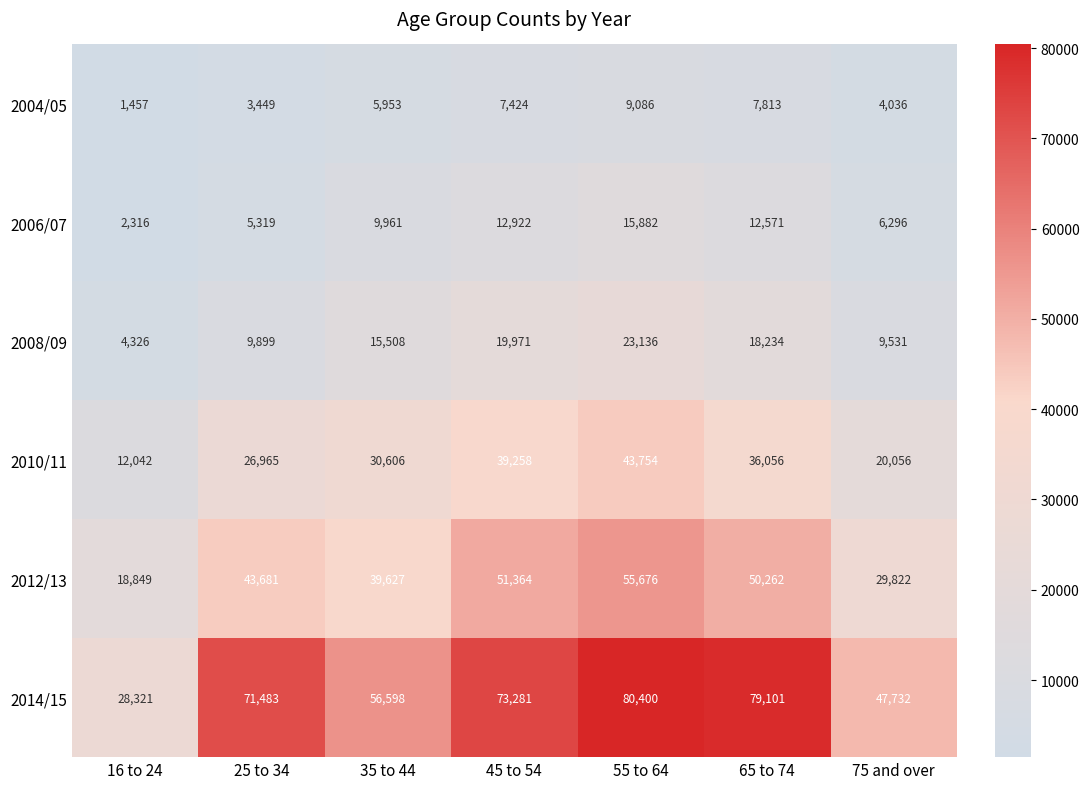

What is the difference between the 2012/13 values at 35 to 44 and 45 to 54?

11737